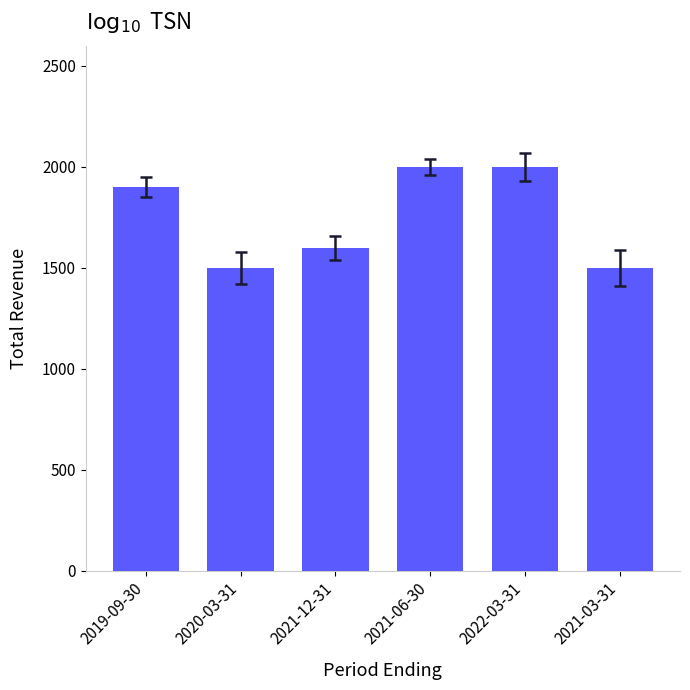

What is the smallest value displayed?

1500